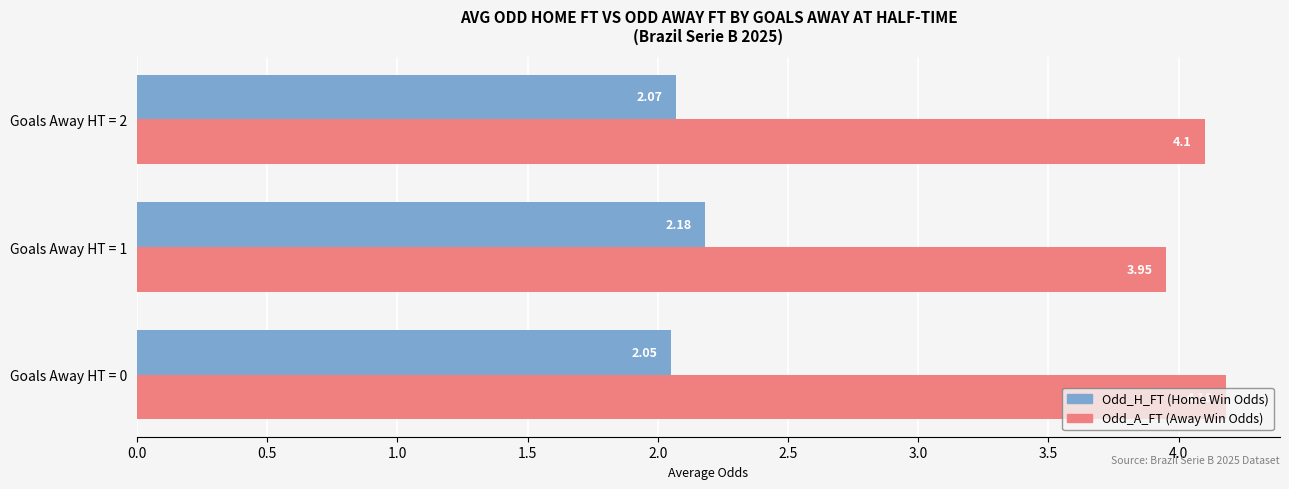

At which category is the sum across all series the highest?

Goals Away HT = 0